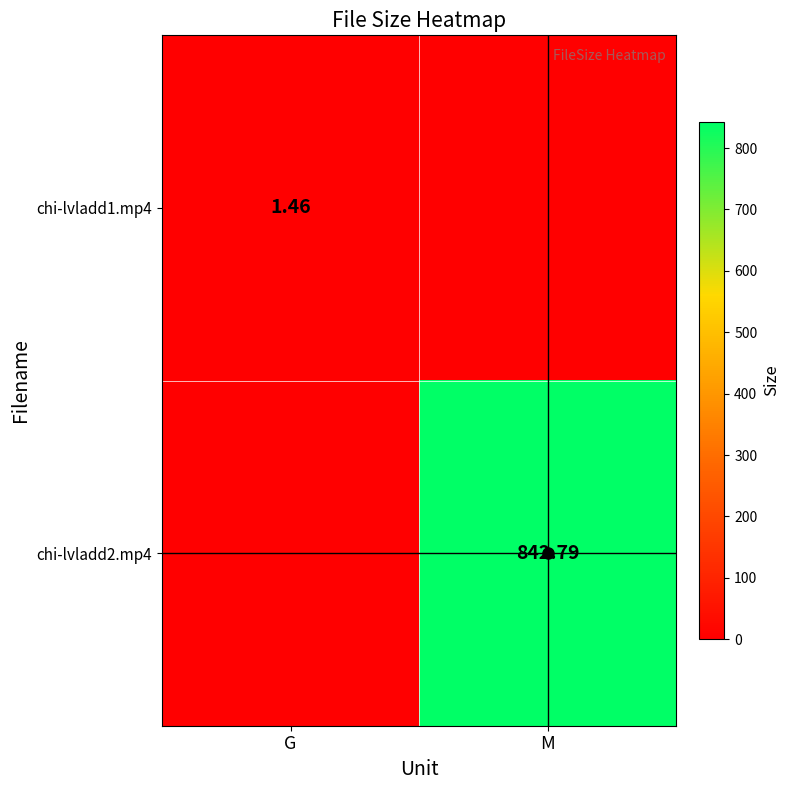

Which label corresponds to the smallest value in the chart?

M